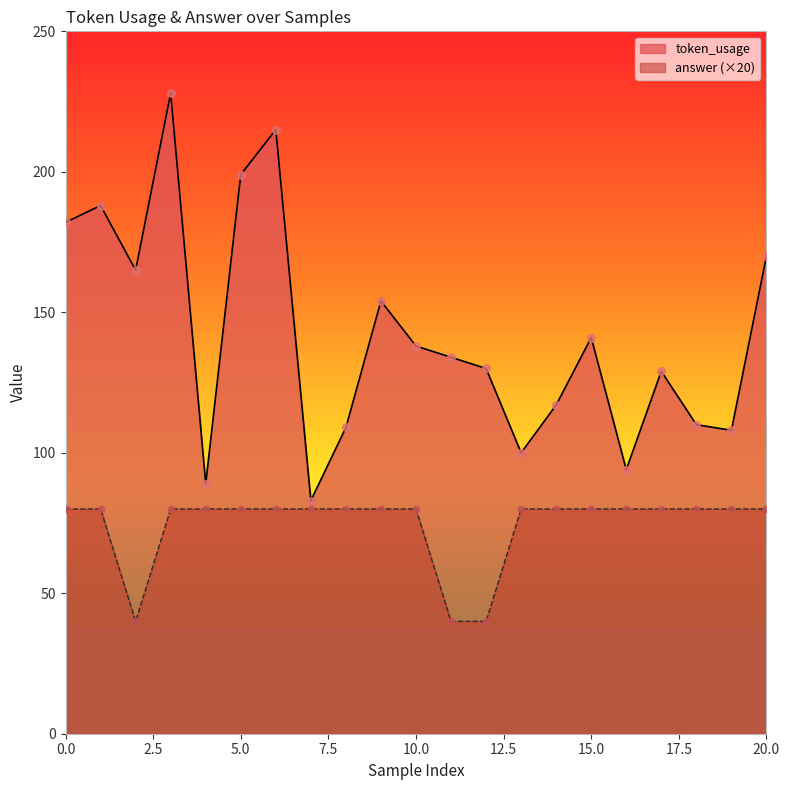

Which series has the largest total across all categories?

token_usage